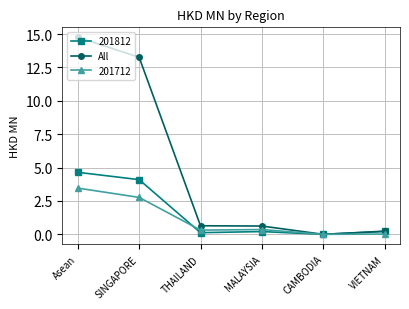

How many data points in All are above 0?

5